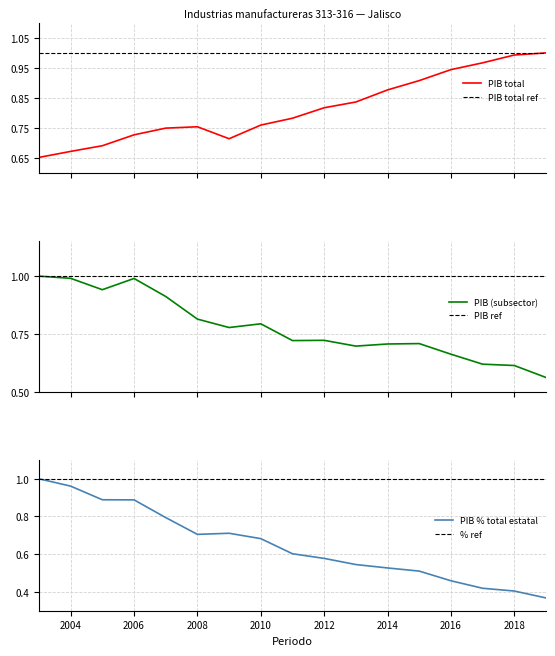

Which label corresponds to the smallest value in the chart?

2019